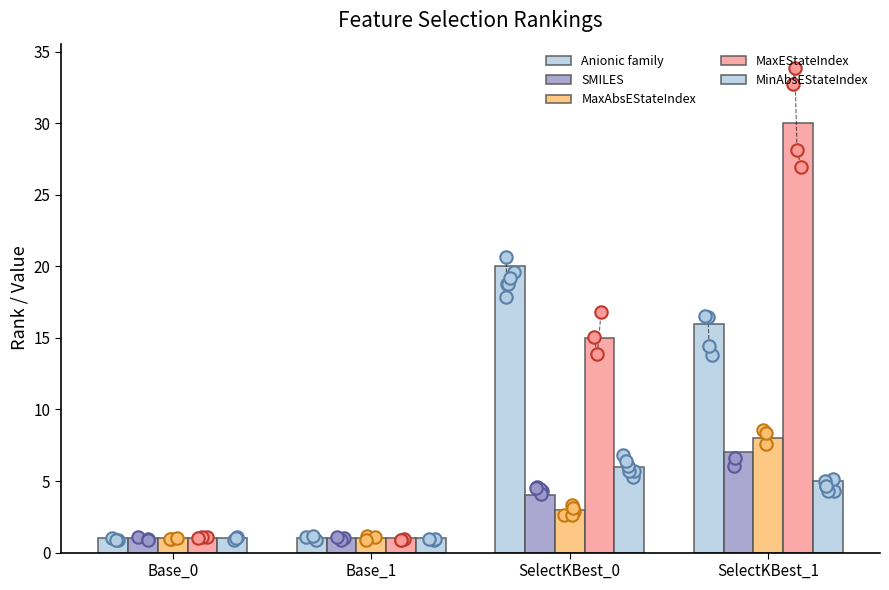

What are all the series names shown in the legend?

Anionic family, SMILES, MaxAbsEStateIndex, MaxEStateIndex, MinAbsEStateIndex